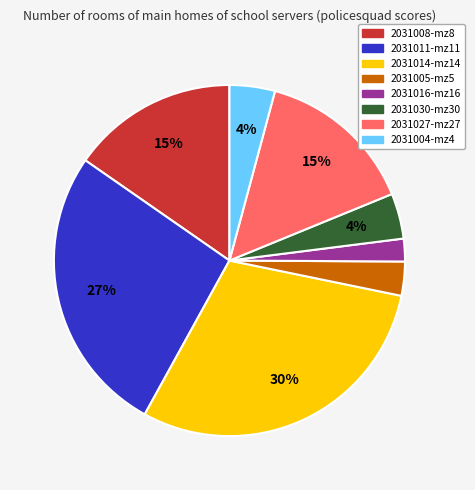

Which category has the biggest portion of the pie?

2031014-mz14